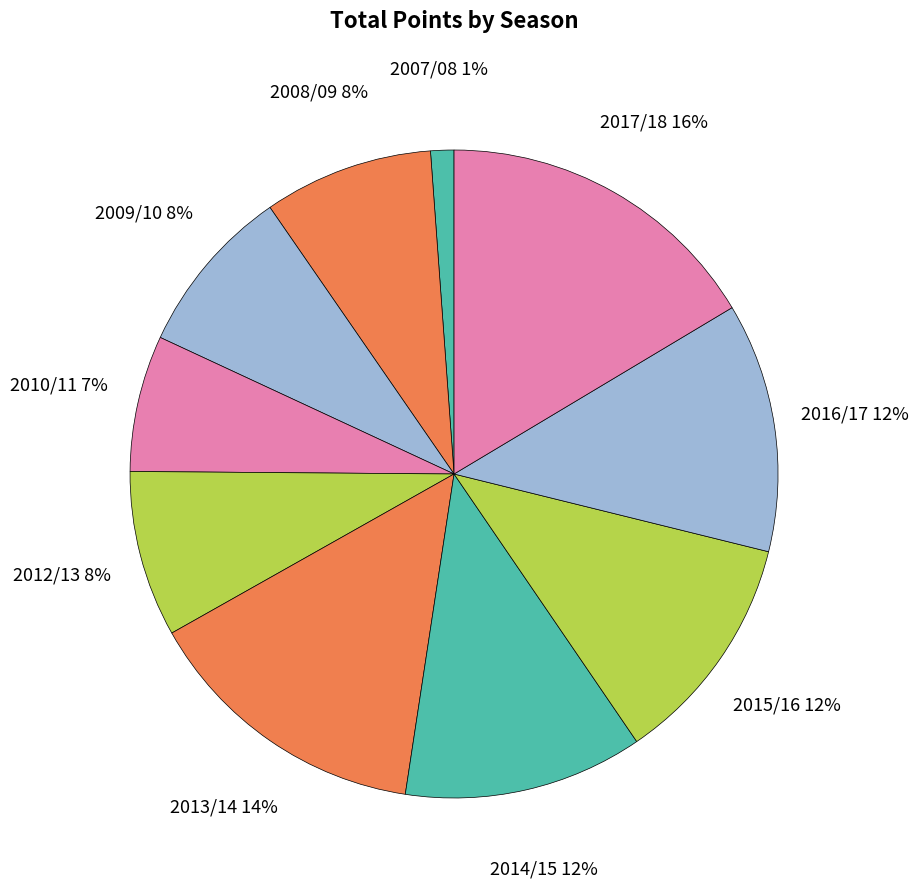

Count the number of slices in the pie.

10